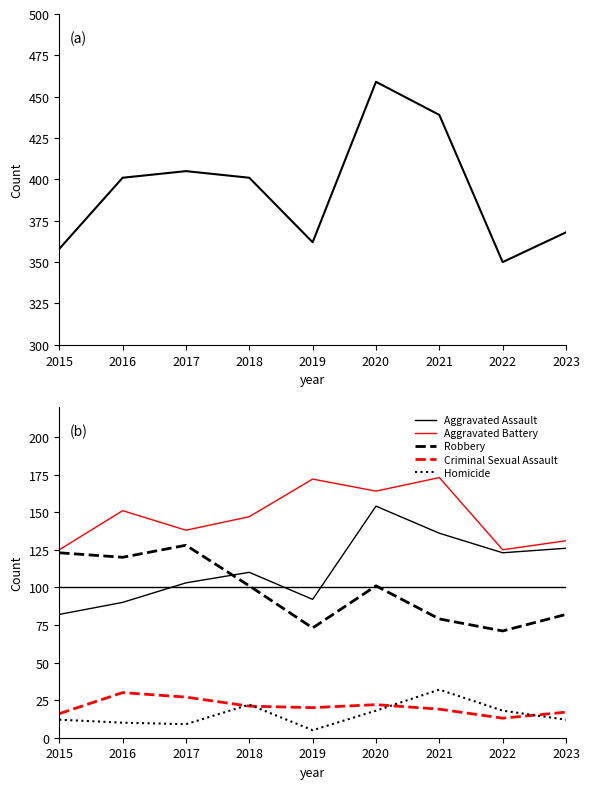

What is the minimum value shown in the chart?

5